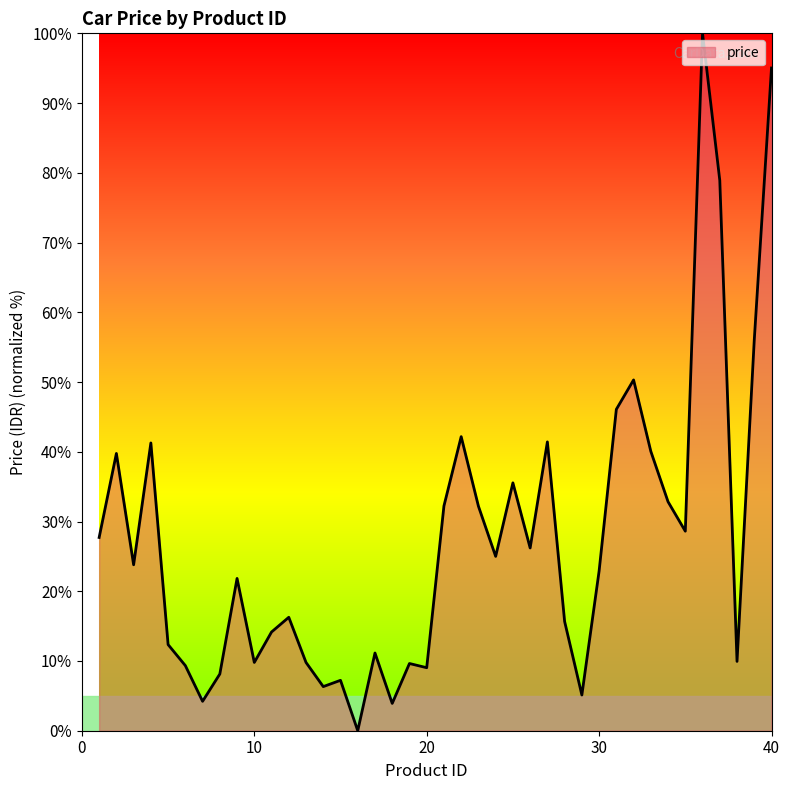

What is the difference between the maximum and minimum values?

100.0